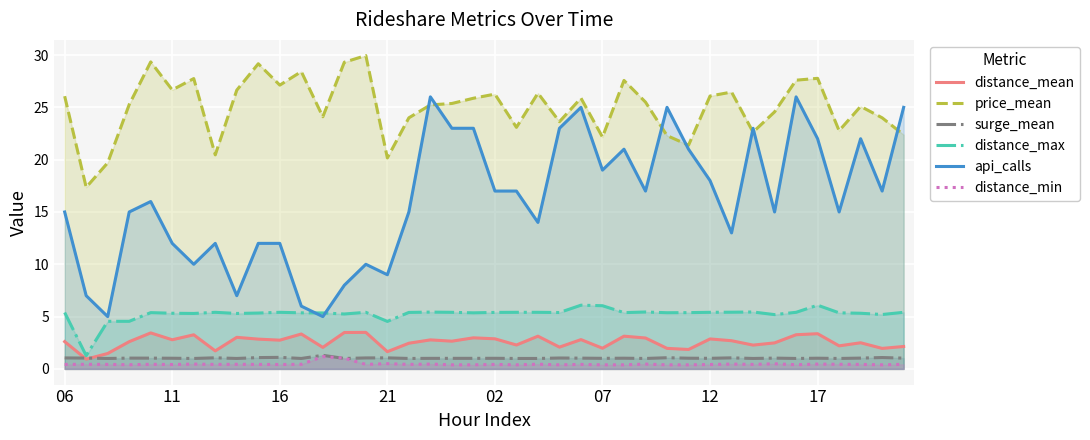

What is the difference between the second highest and second lowest values in the distance_min series?

0.6